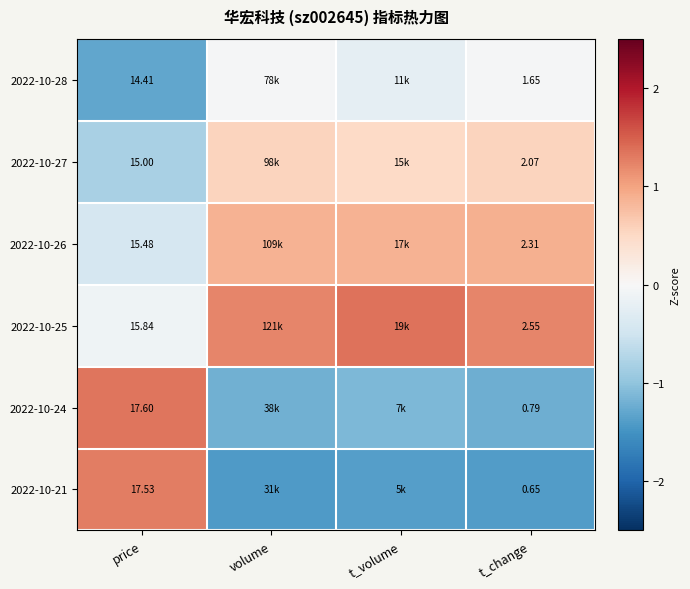

Is it true that 2022-10-28 equals -0.2 at t_volume?

True